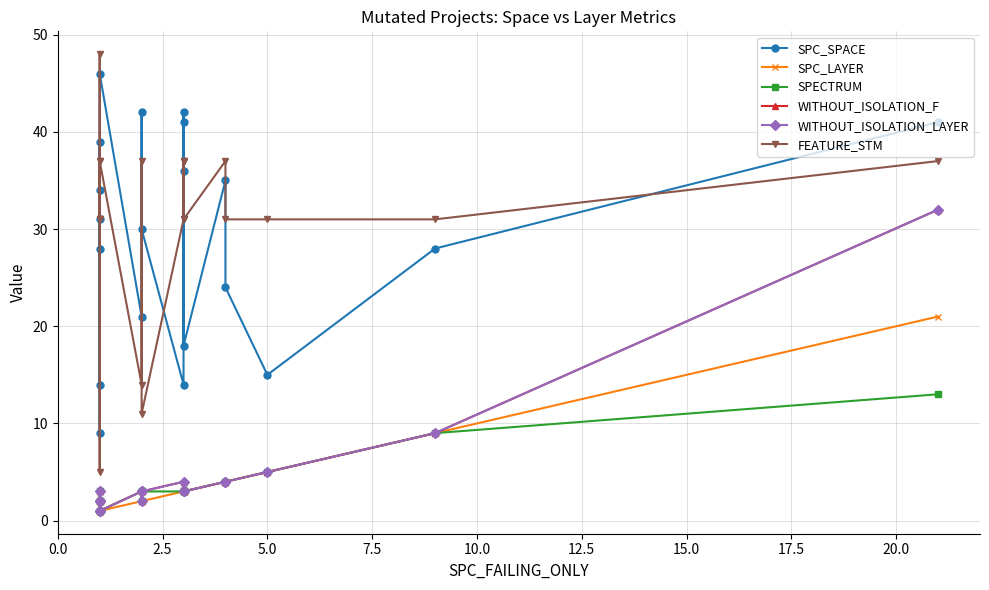

True or false: SPECTRUM has a value of 3 at 5.0.

False